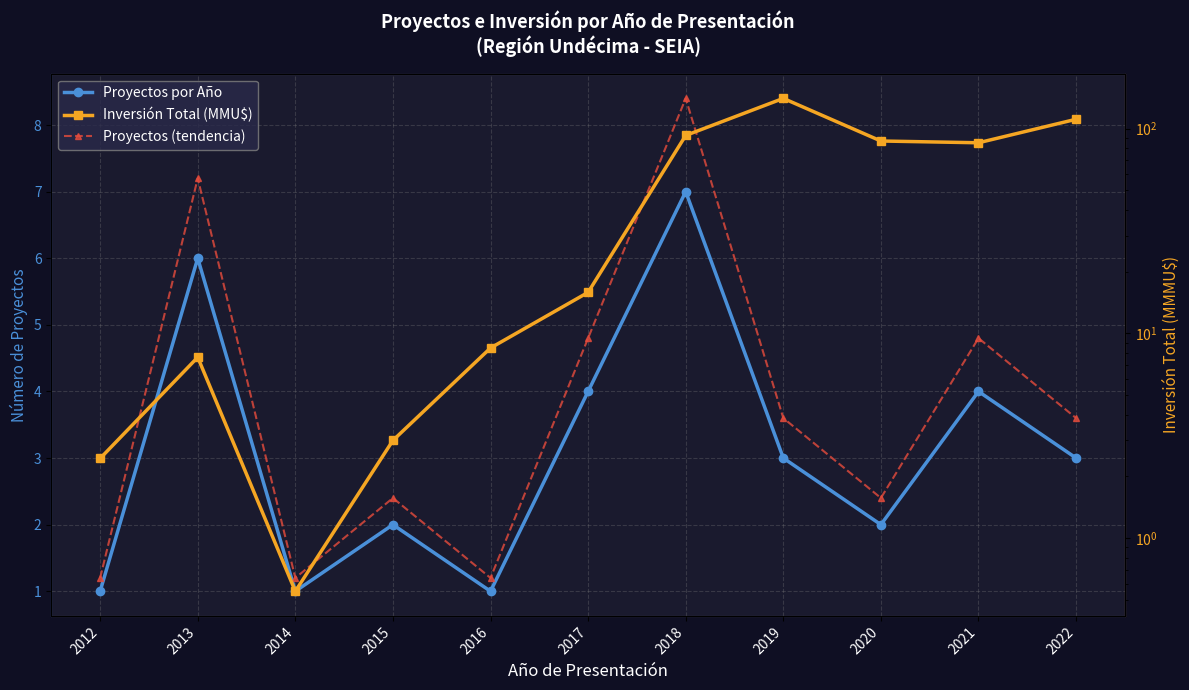

What is the value of the Proyectos (tendencia) point at the 2nd from the left?

7.2